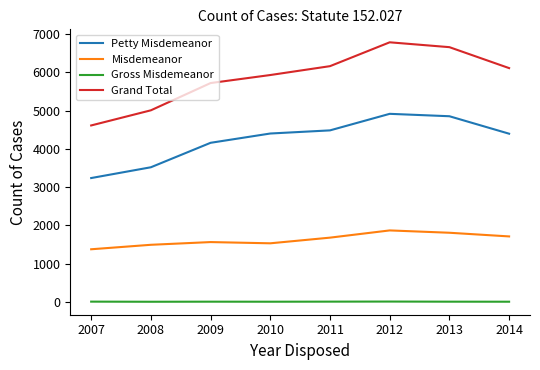

Between 2009 and 2014, which series saw the biggest shift?

Grand Total